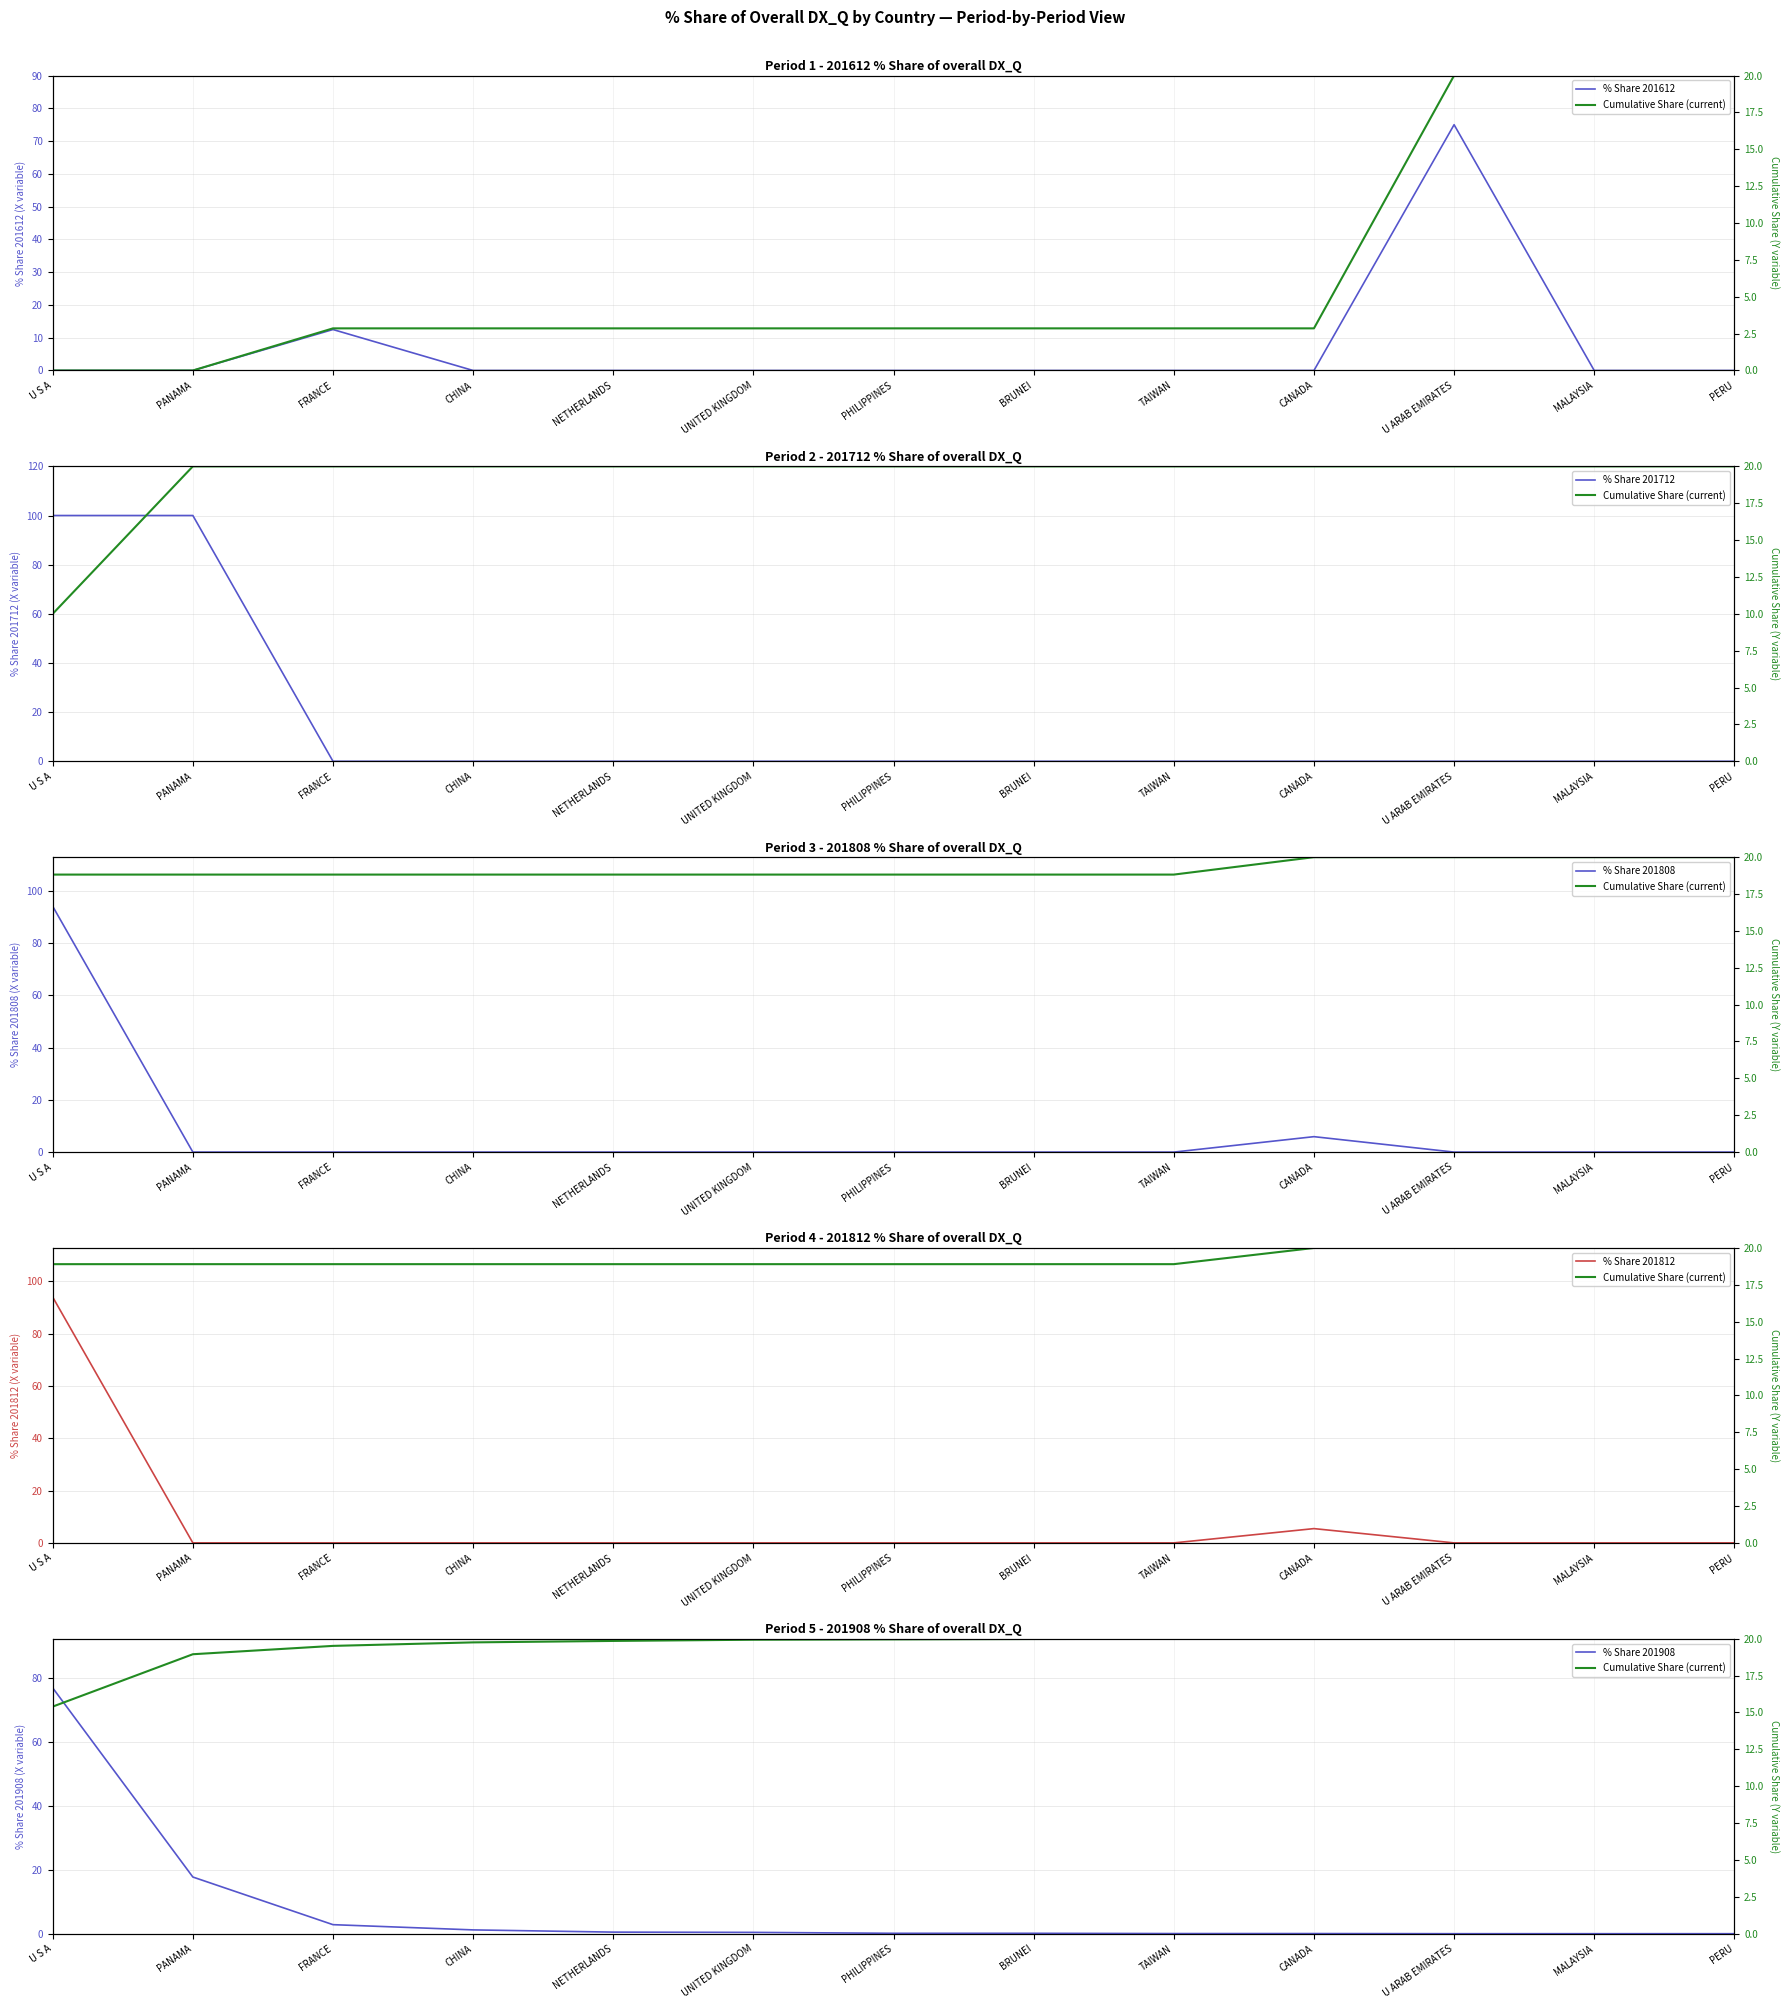

What is the difference between the % Share 201908 values at CHINA and FRANCE?

1.6